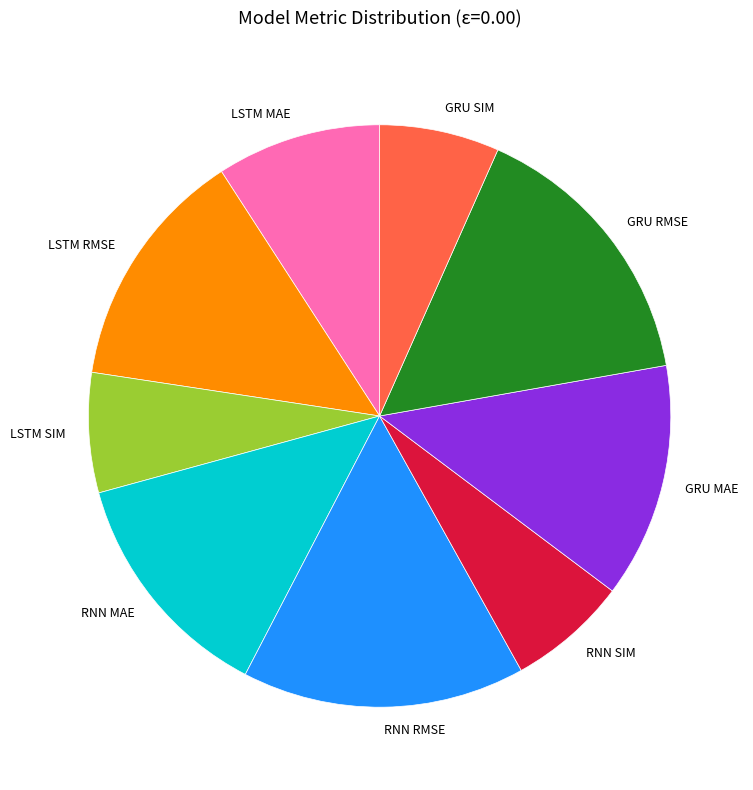

True or false: GRU MAE accounts for 19% of the total.

False